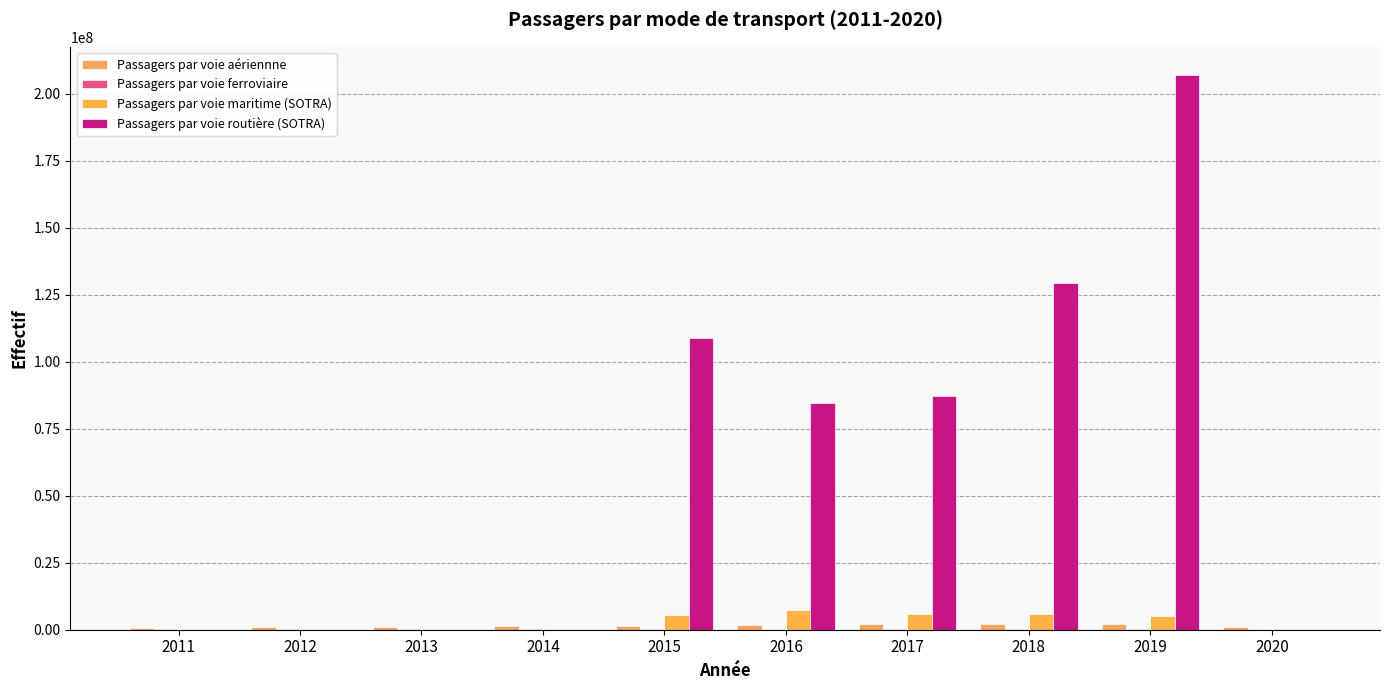

Are the bars grouped side by side (vs. stacked)?

Yes